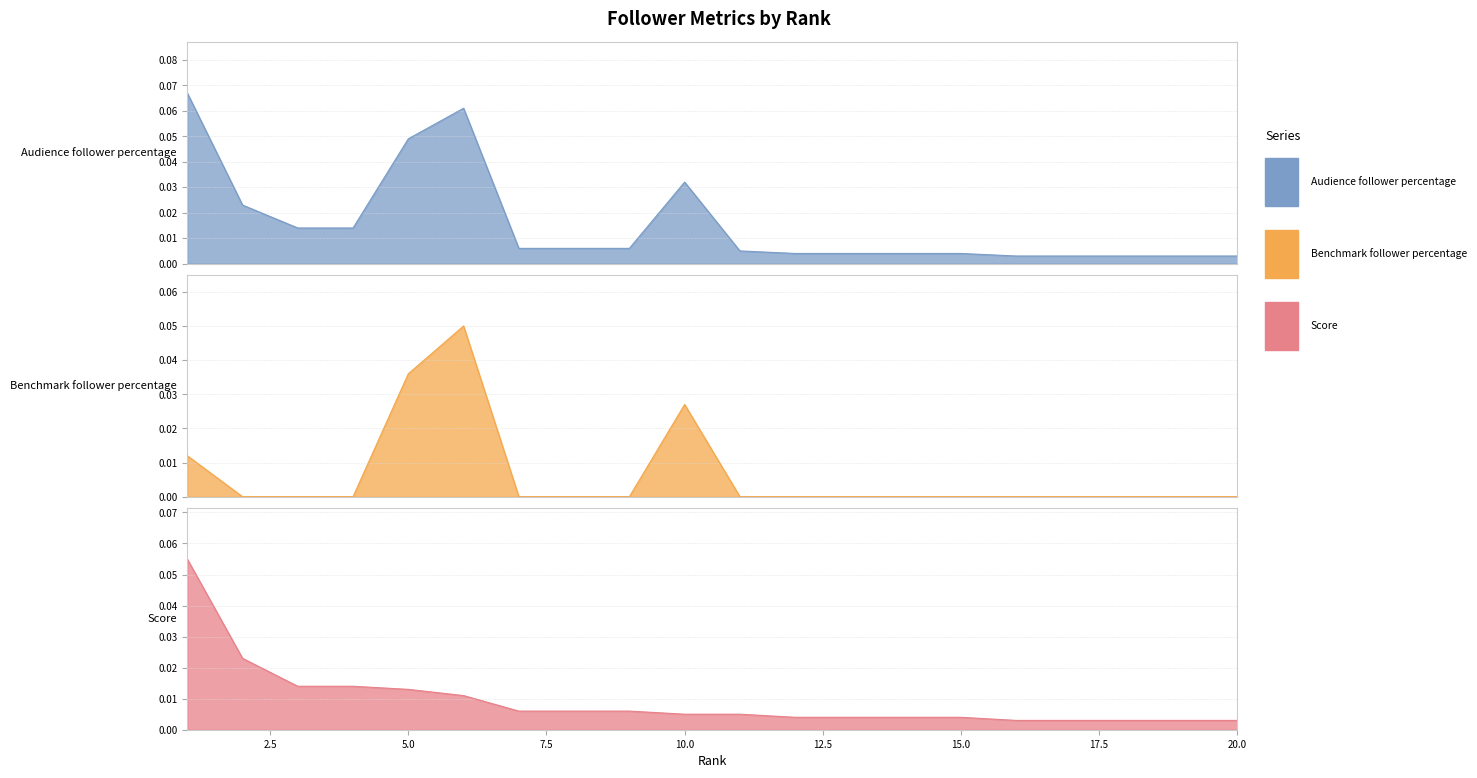

How many lines are shown in the chart?

3